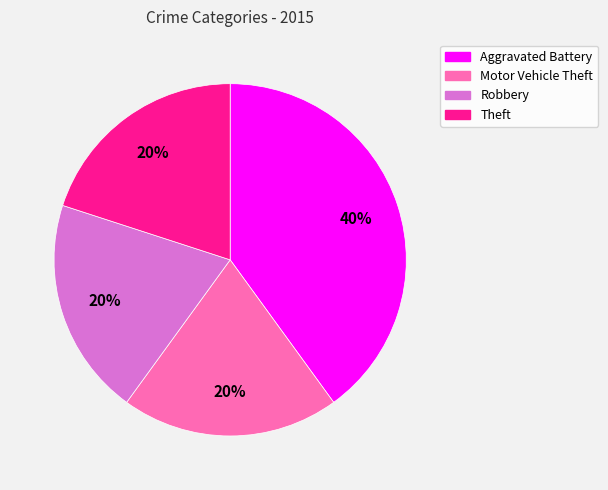

Which category has the biggest portion of the pie?

Aggravated Battery